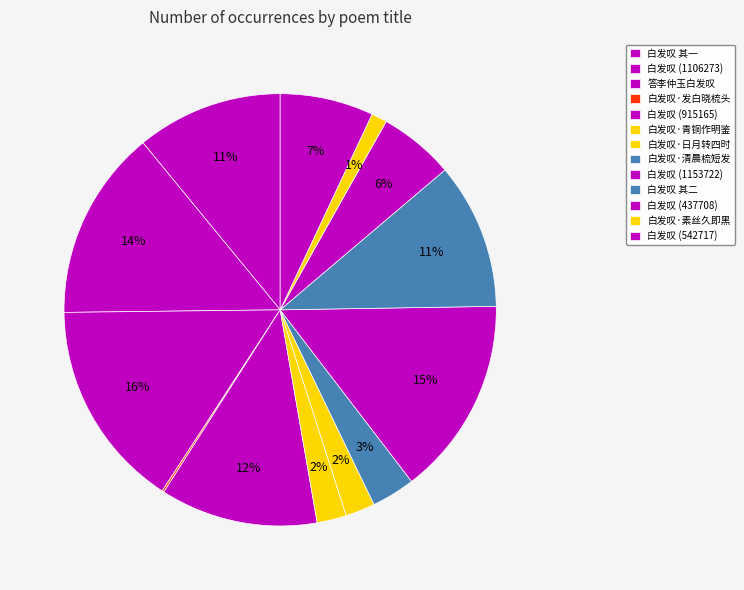

Which slice is the largest?

答李仲玉白发叹